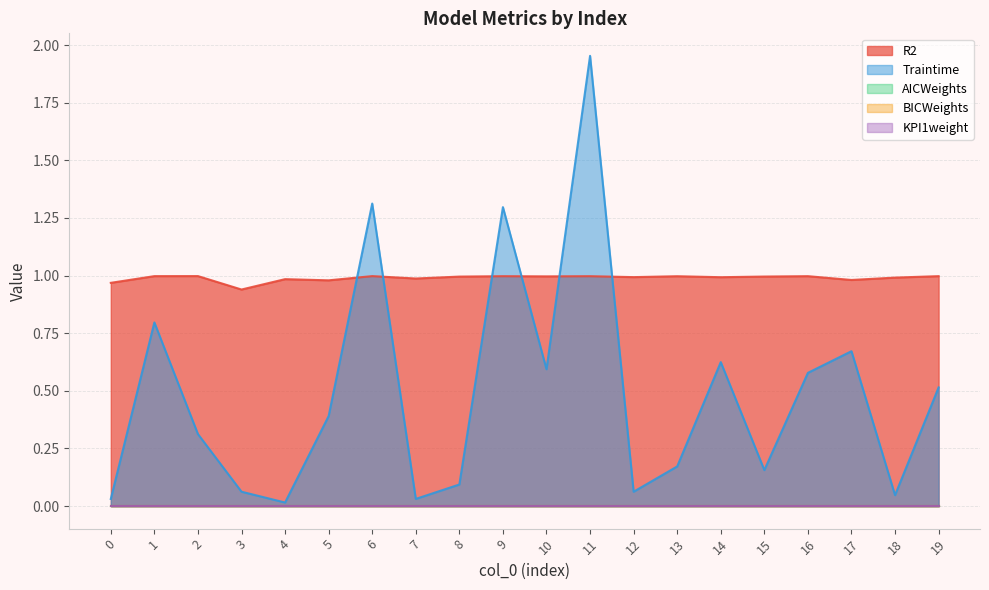

How many lines are shown in the chart?

5